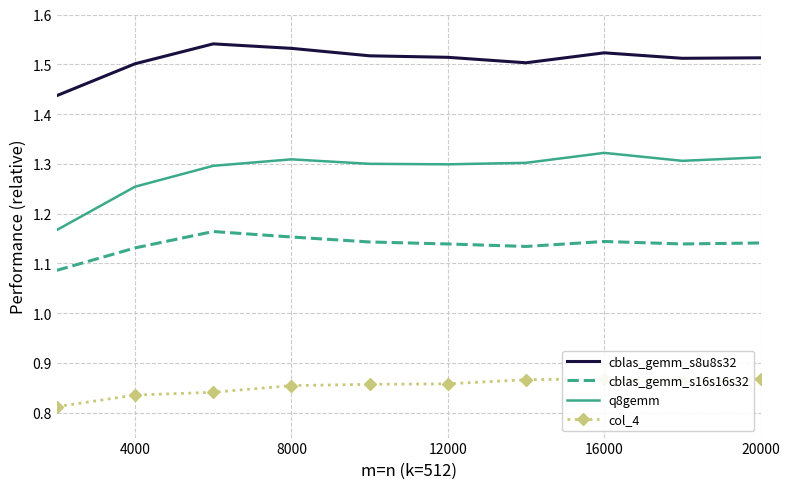

True or false: cblas_gemm_s16s16s32 and q8gemm cross at least once.

False